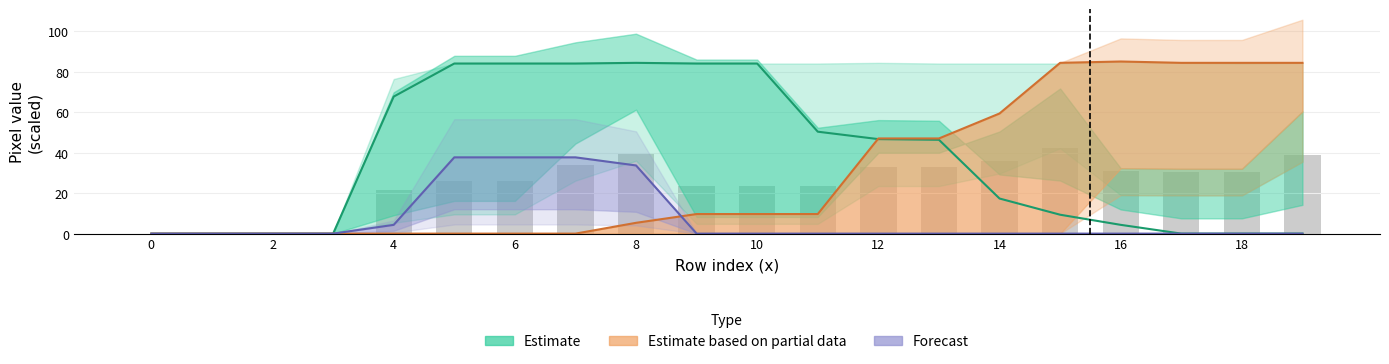

The value of Estimate at 10 is 84.0. True or false?

True